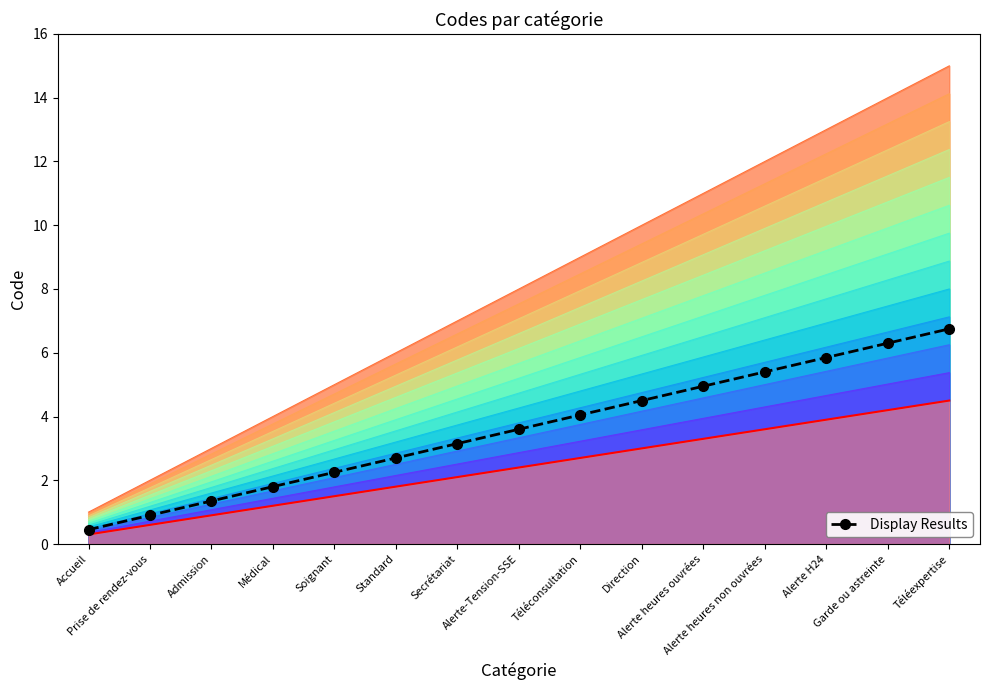

Does the chart have visible grid lines?

No